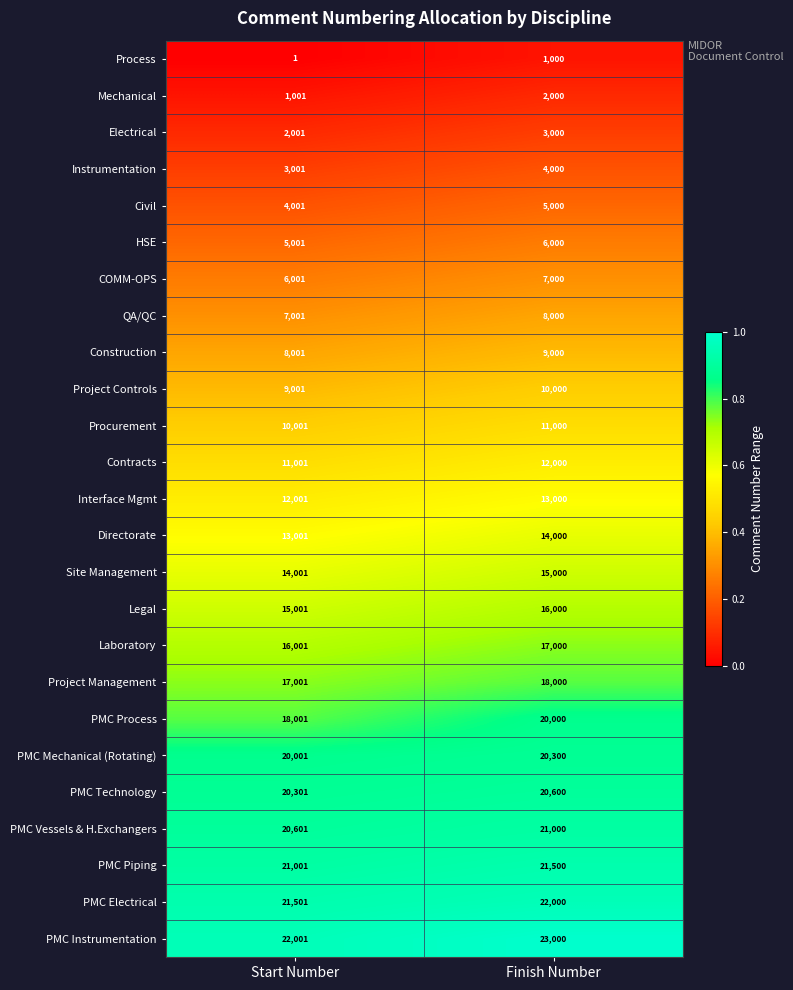

What is the sum of the Laboratory values at Finish Number and Start Number?

33001